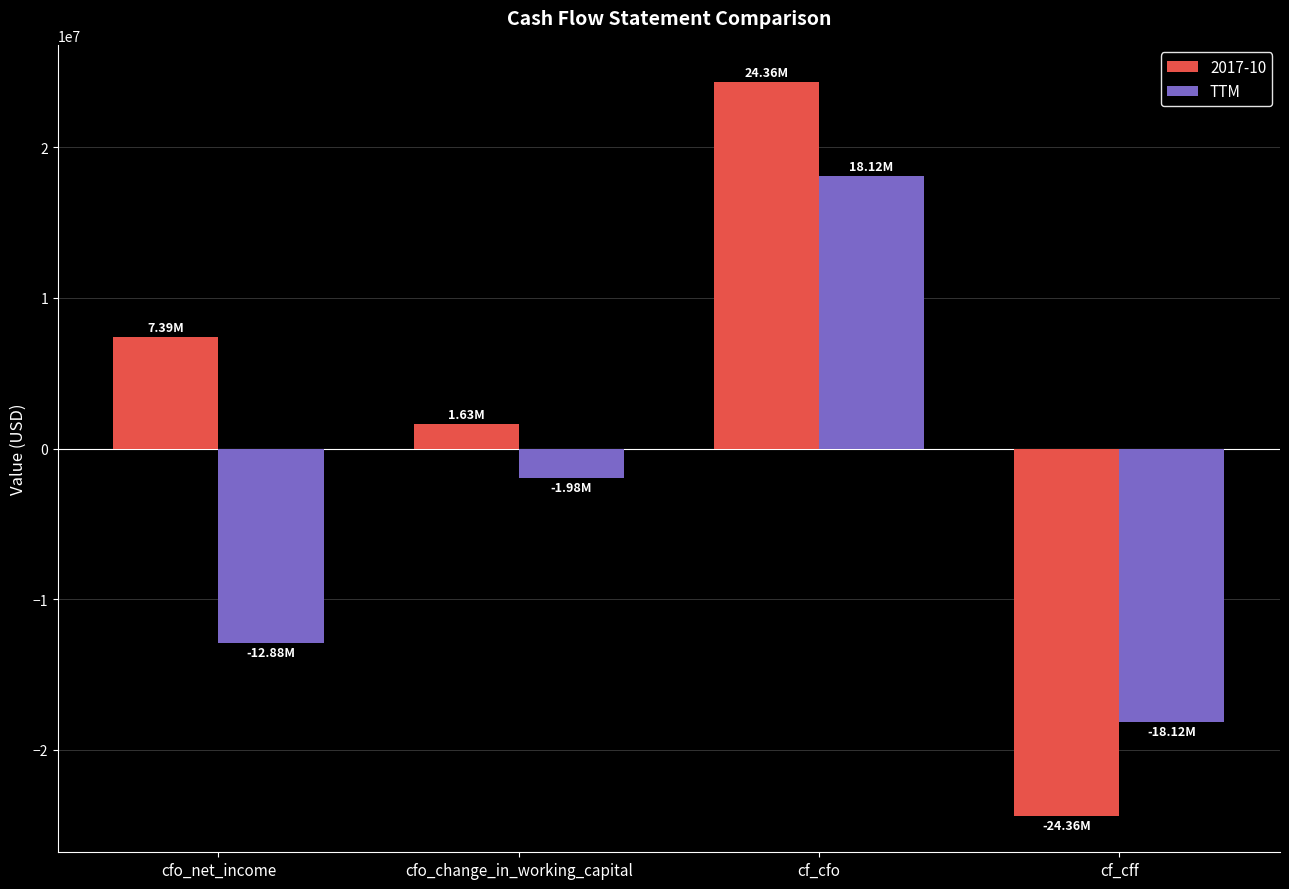

What is the label of the 2nd bar from the right?

cf_cfo